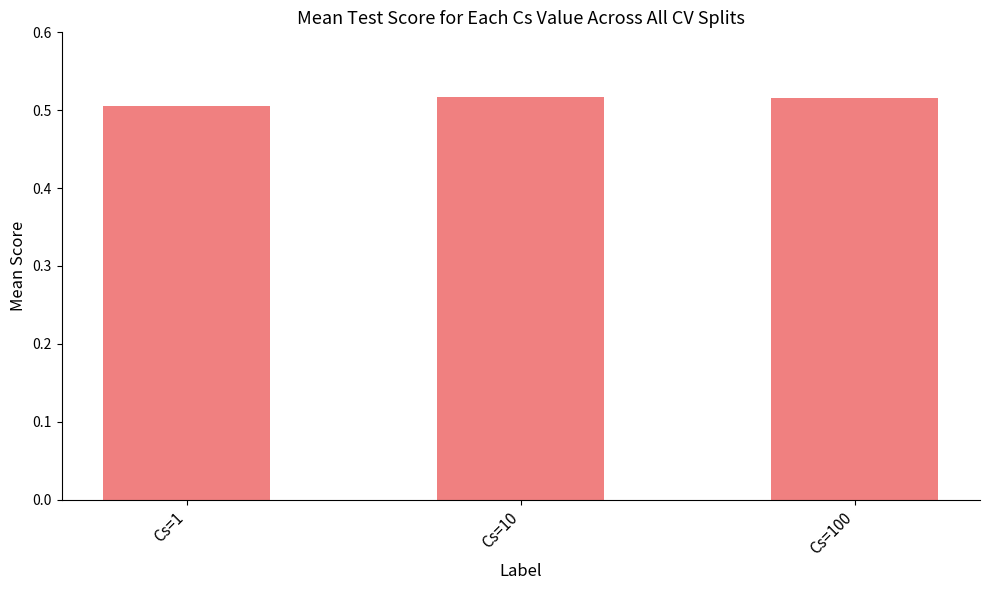

True or false: the data shows 0.5 at Cs=1.

True